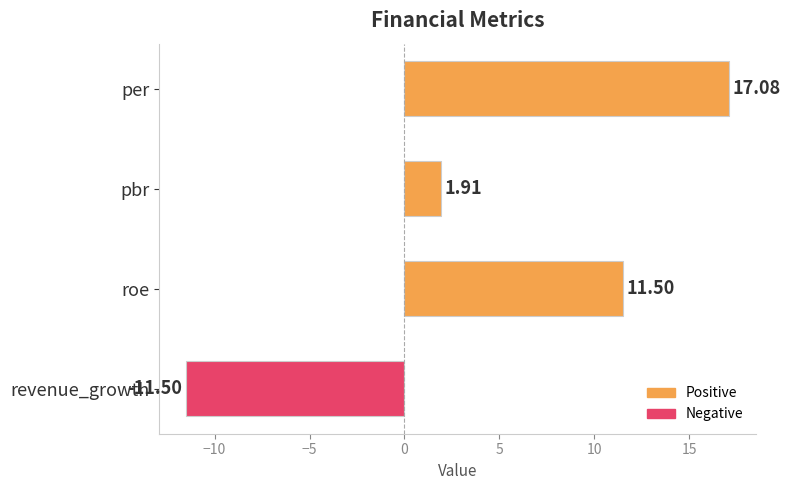

List the labels in order of value, largest first.

per, roe, pbr, revenue_growth